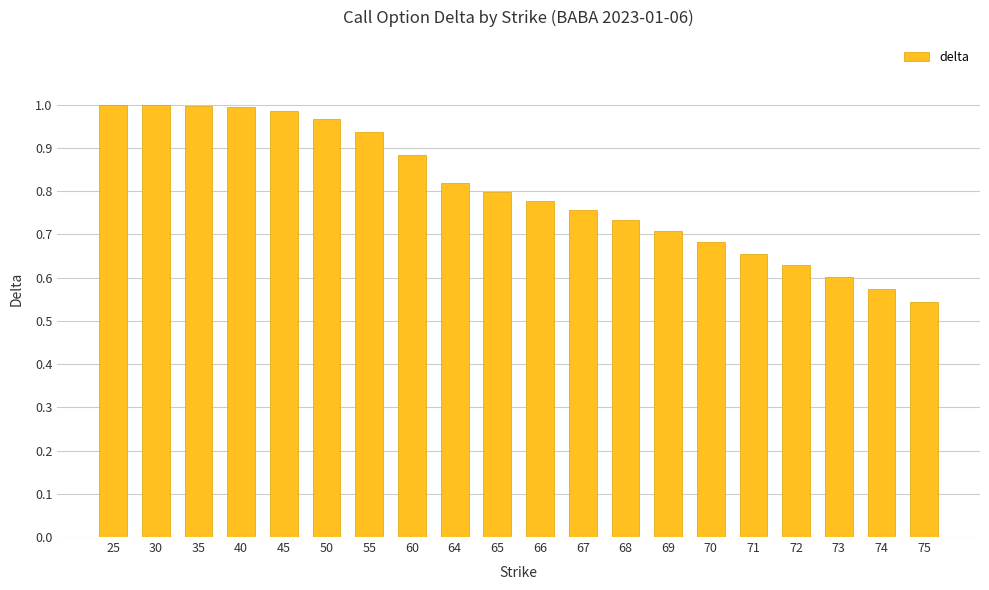

Which label corresponds to the smallest value in the chart?

75